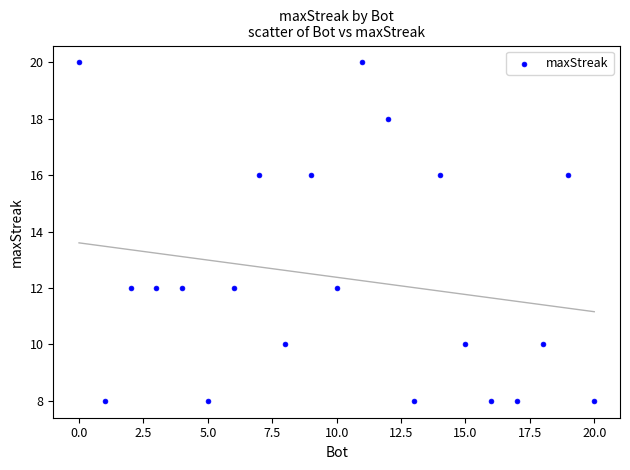

What is the range of Y values (max minus min)?

12